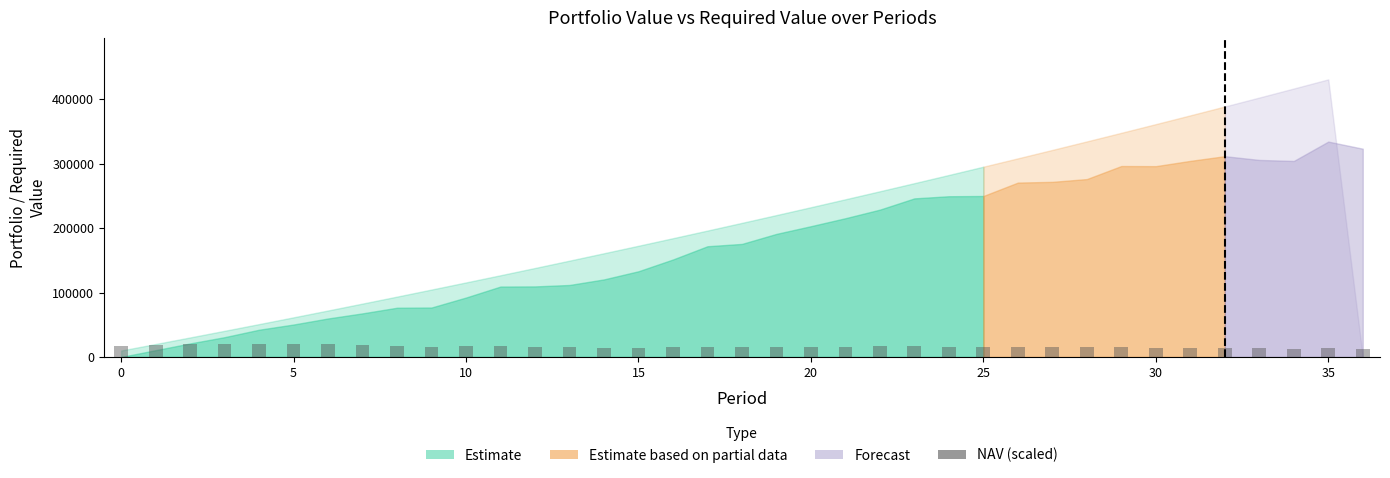

What is the difference between the second highest and second lowest values?

7278.4